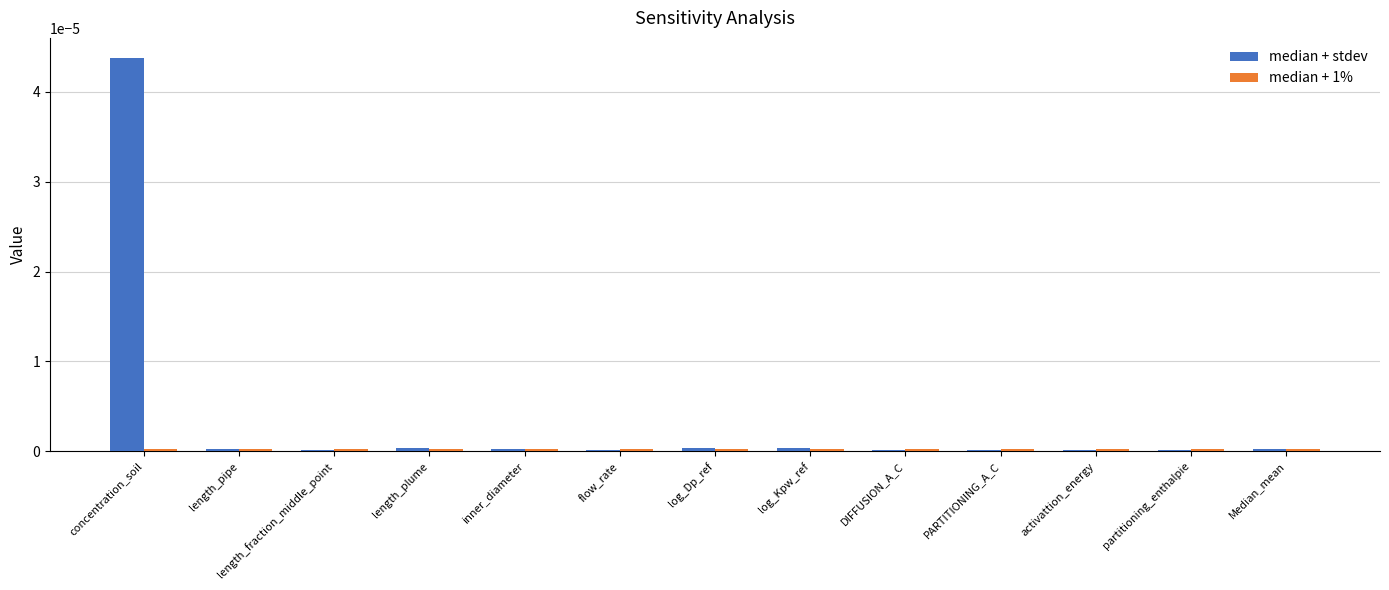

True or false: median + stdev has a value of 0.0 at PARTITIONING_A_C.

True